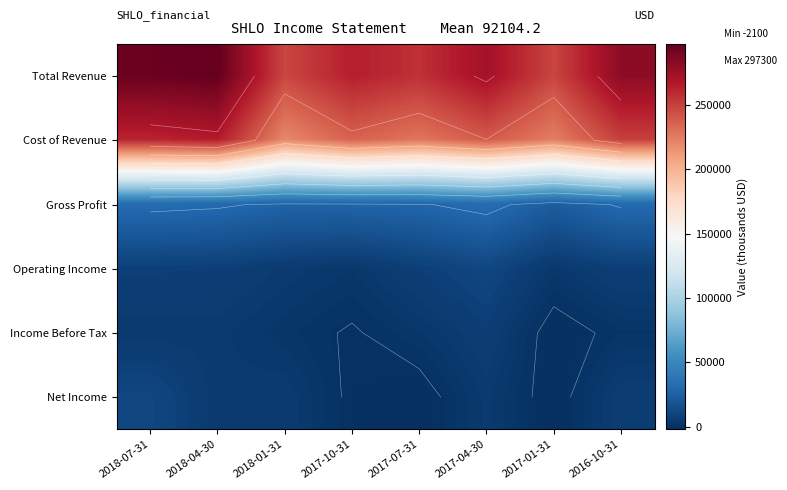

Is it true that Operating Income equals 1633 at 2018-04-30?

False